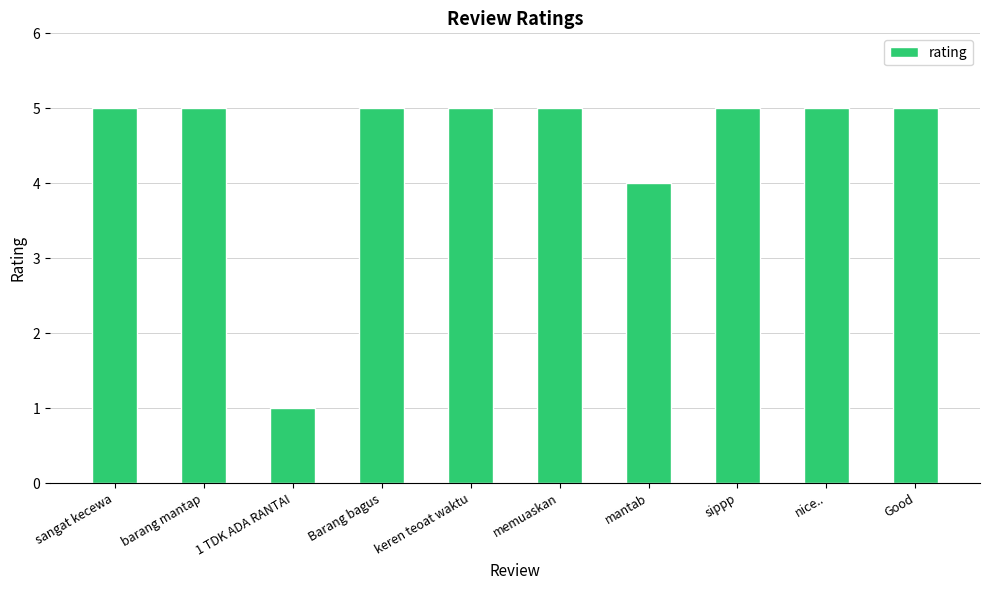

What is the ratio of the value at sippp to the value at Barang bagus?

1.0